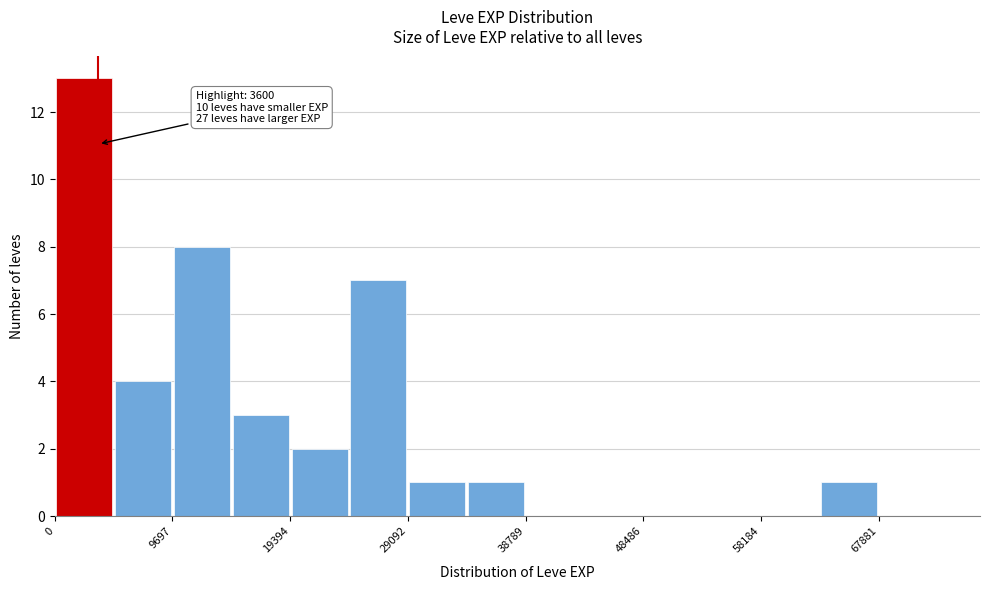

Over which range of the x-axis is the bar tallest?

0 to 5000